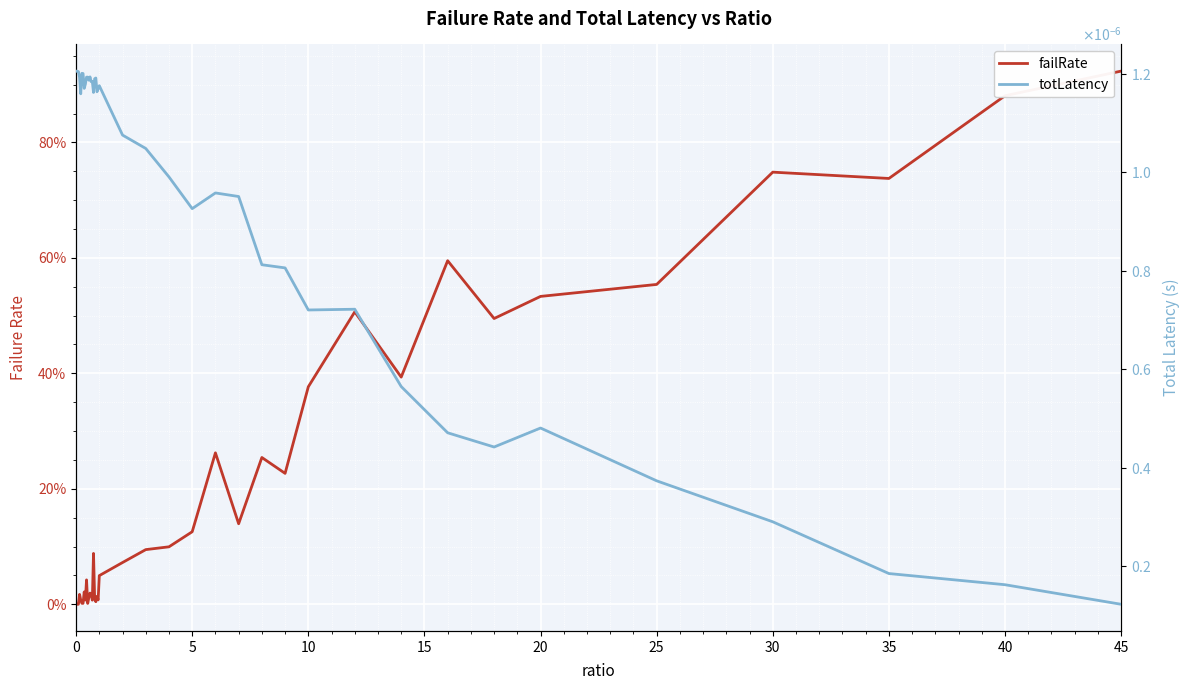

What are all the series names shown in the legend?

failRate, totLatency